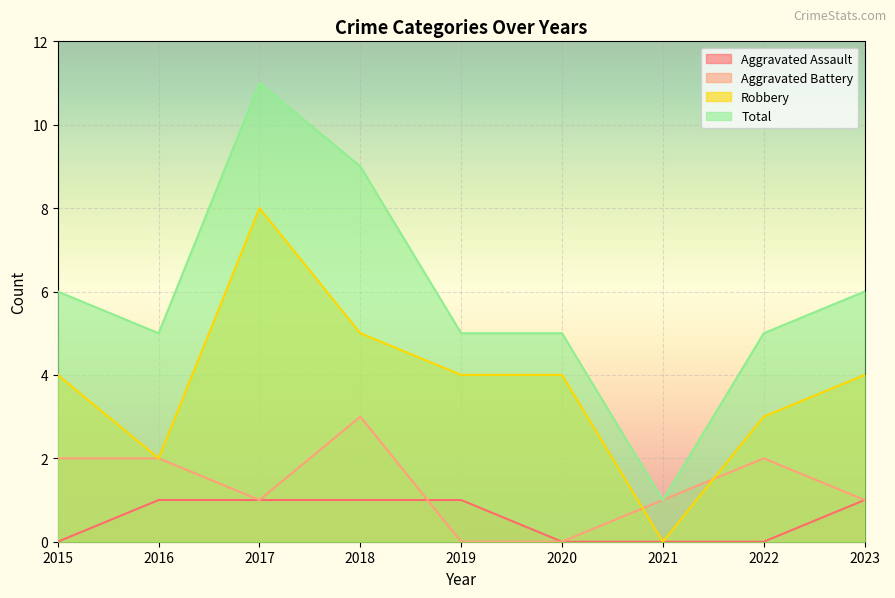

True or false: Robbery has a value of 0 at 2021.

True